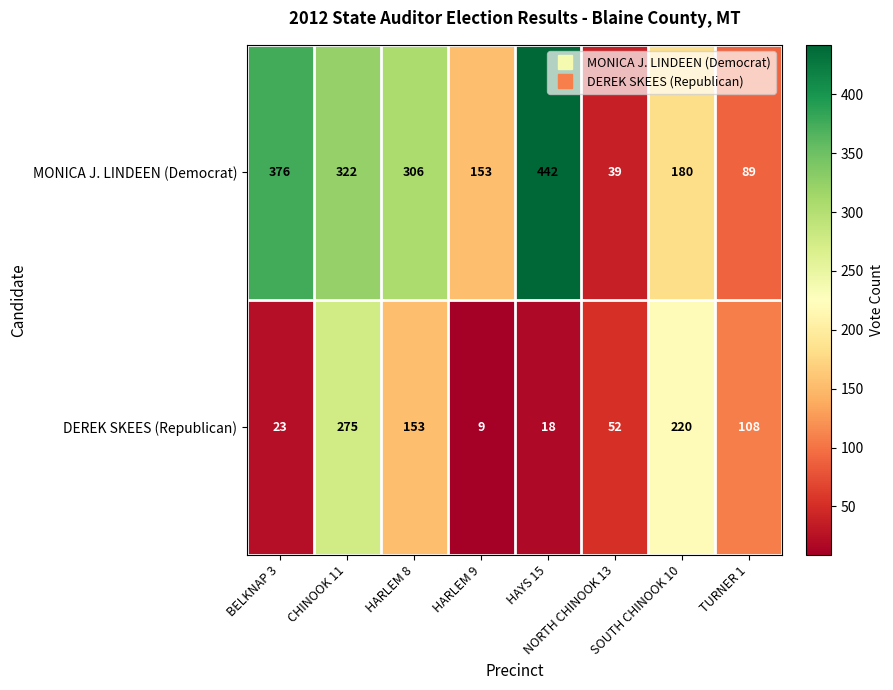

Which series changed the most between CHINOOK 11 and SOUTH CHINOOK 10?

MONICA J. LINDEEN (Democrat)